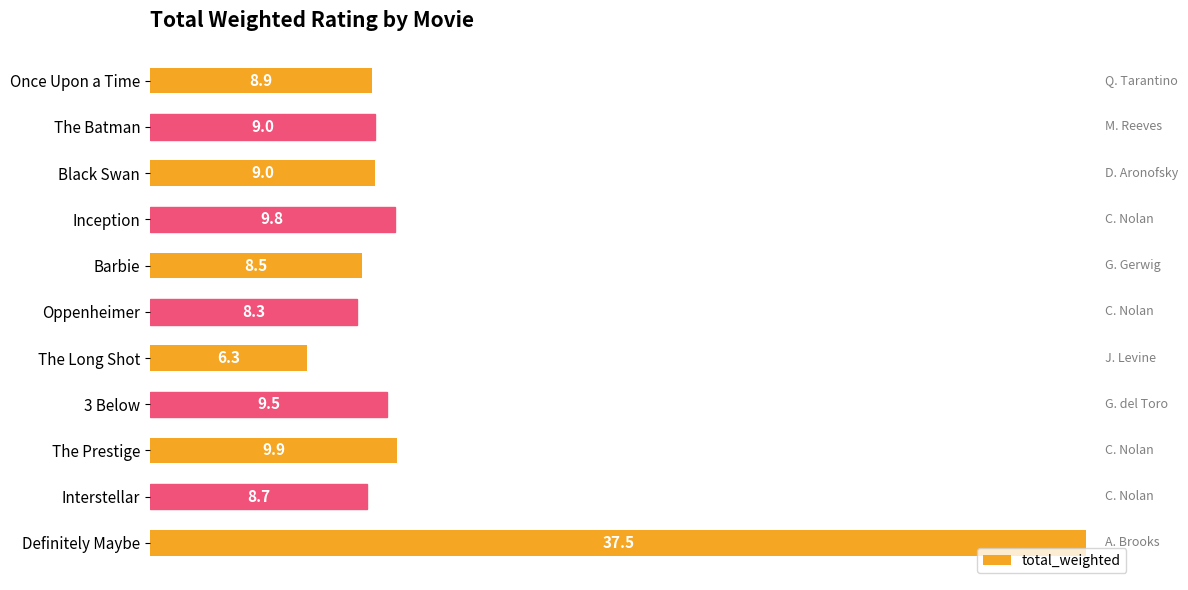

The value at Black Swan is 9.0. True or false?

True